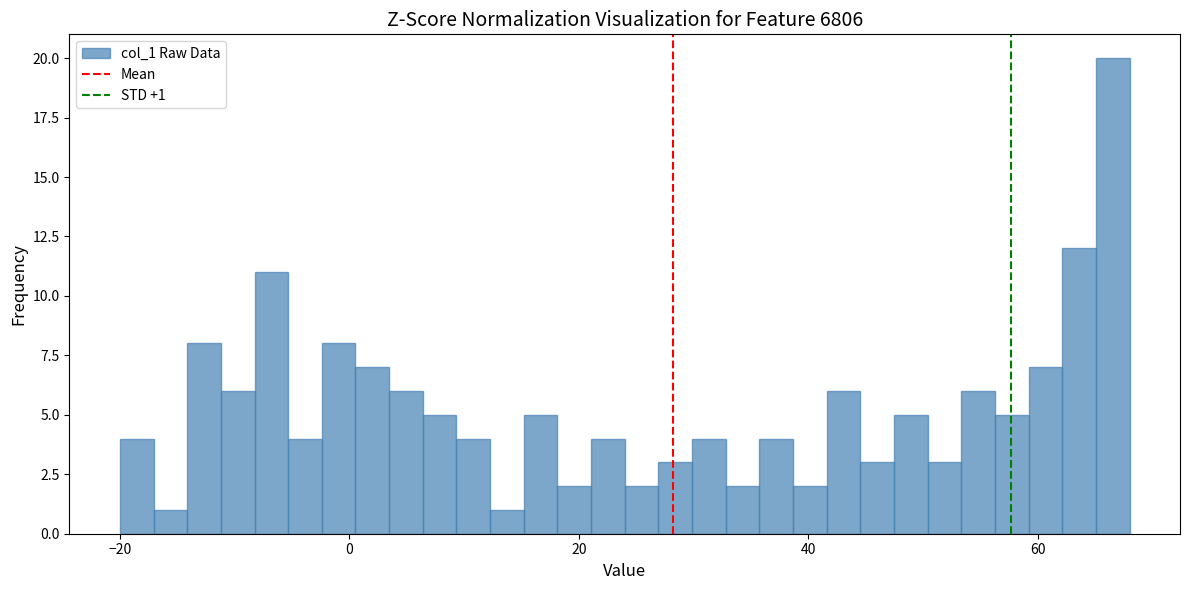

Read against the x-axis, roughly where is the centre of the tallest bar?

66